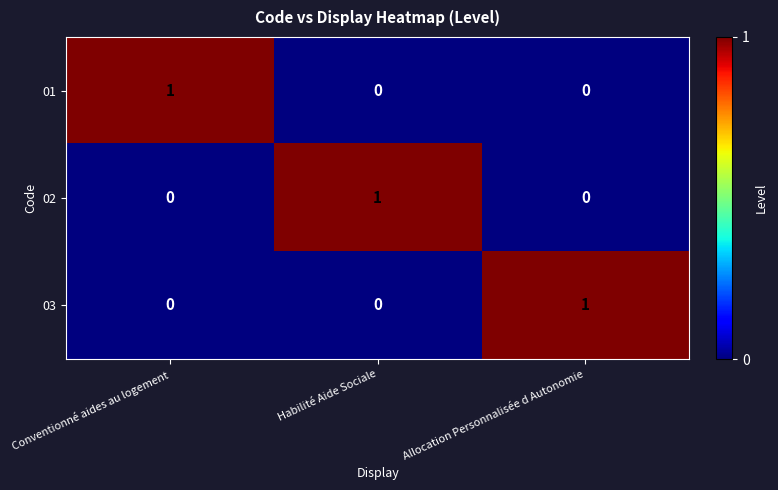

How many 03 values are between 0 and 1?

3